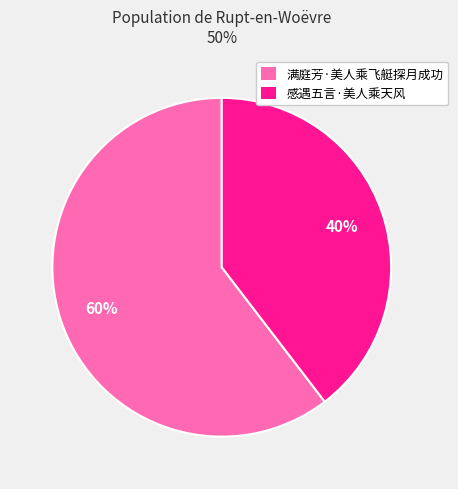

What is the ratio of the value at 满庭芳·美人乘飞艇探月成功 to the value at 感遇五言·美人乘天风?

1.5